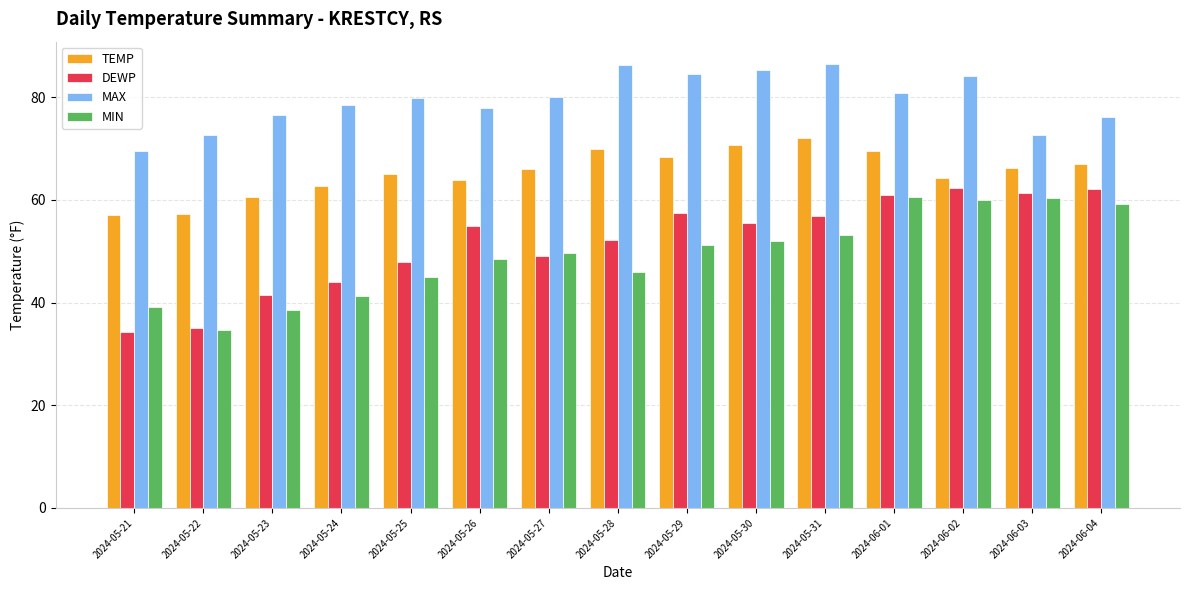

What is the spread (max minus min) of values at 2024-05-22?

38.0